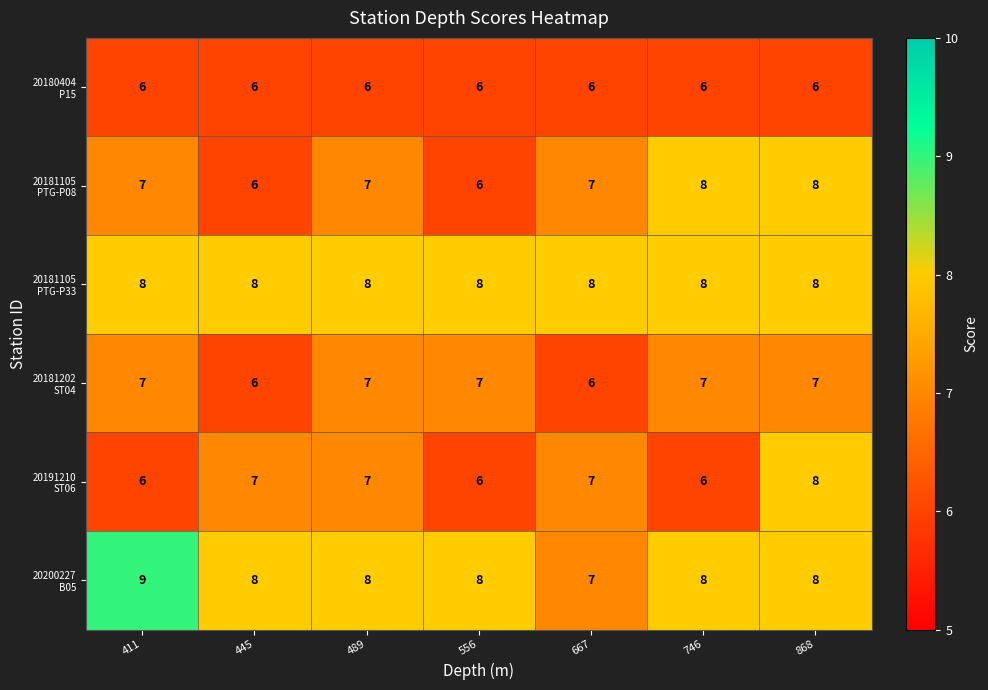

At how many categories does at least one series exceed 6?

7